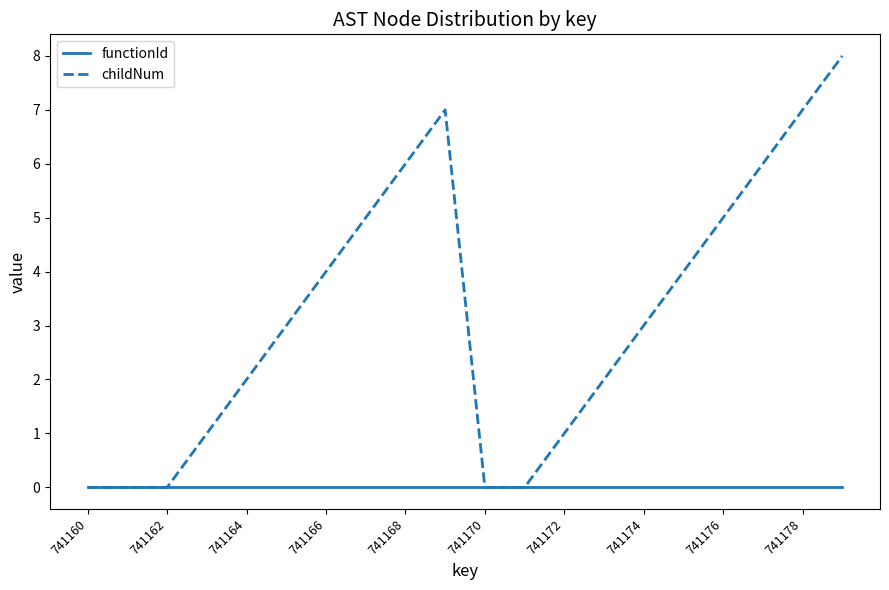

Which series has the largest range (max minus min)?

childNum